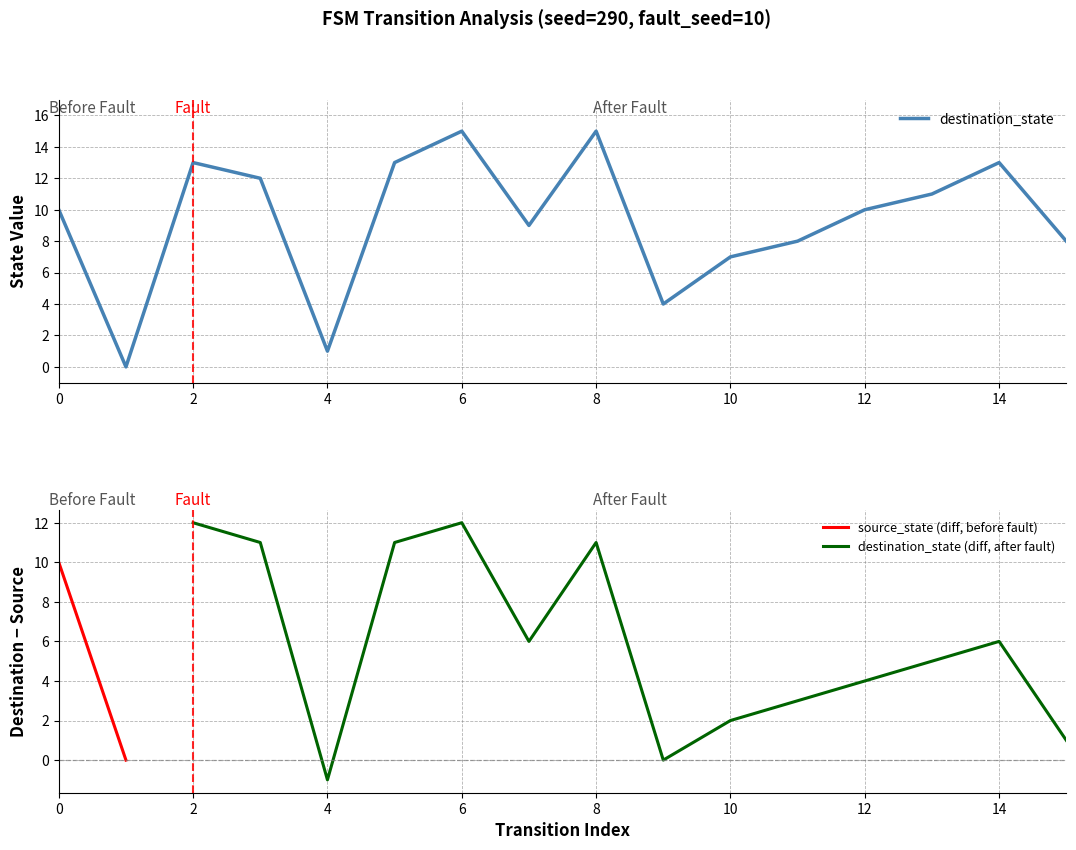

True or false: destination_state has a value of 4 at 8.

False